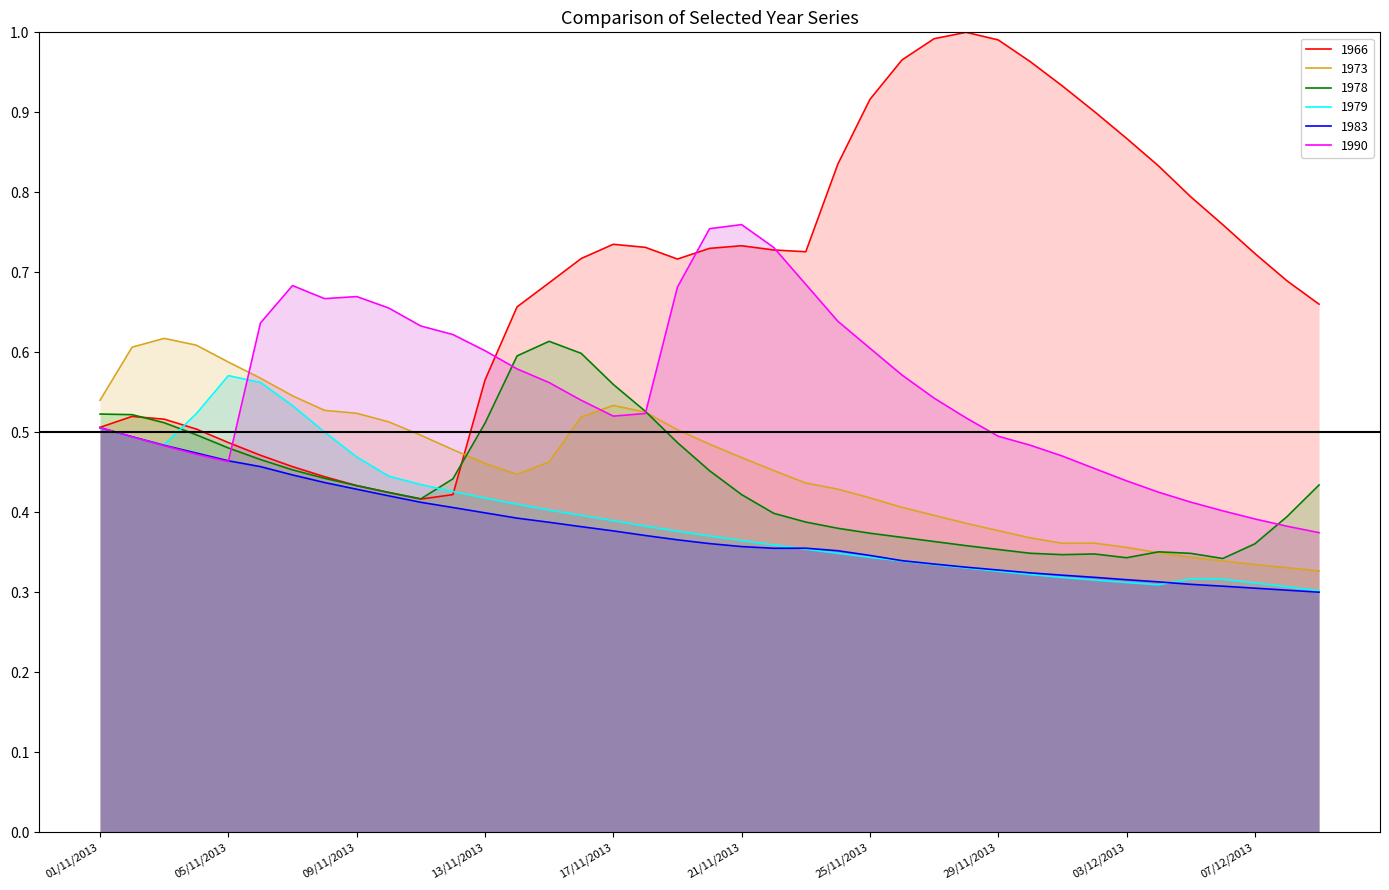

Does the chart display data point markers on the line(s)?

No